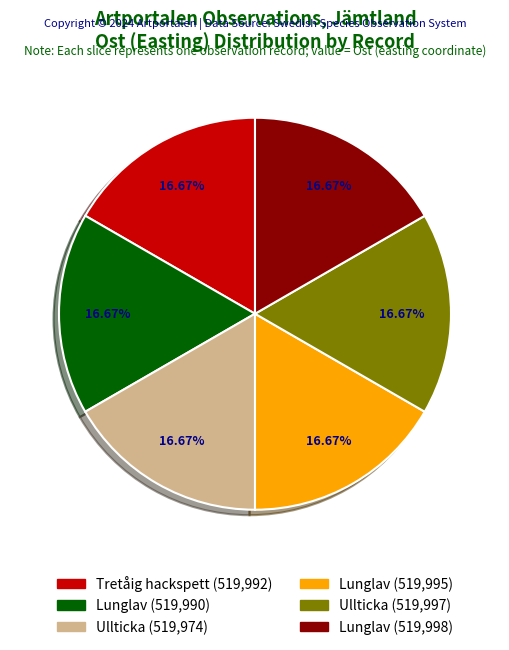

Is there a majority slice in this chart?

No